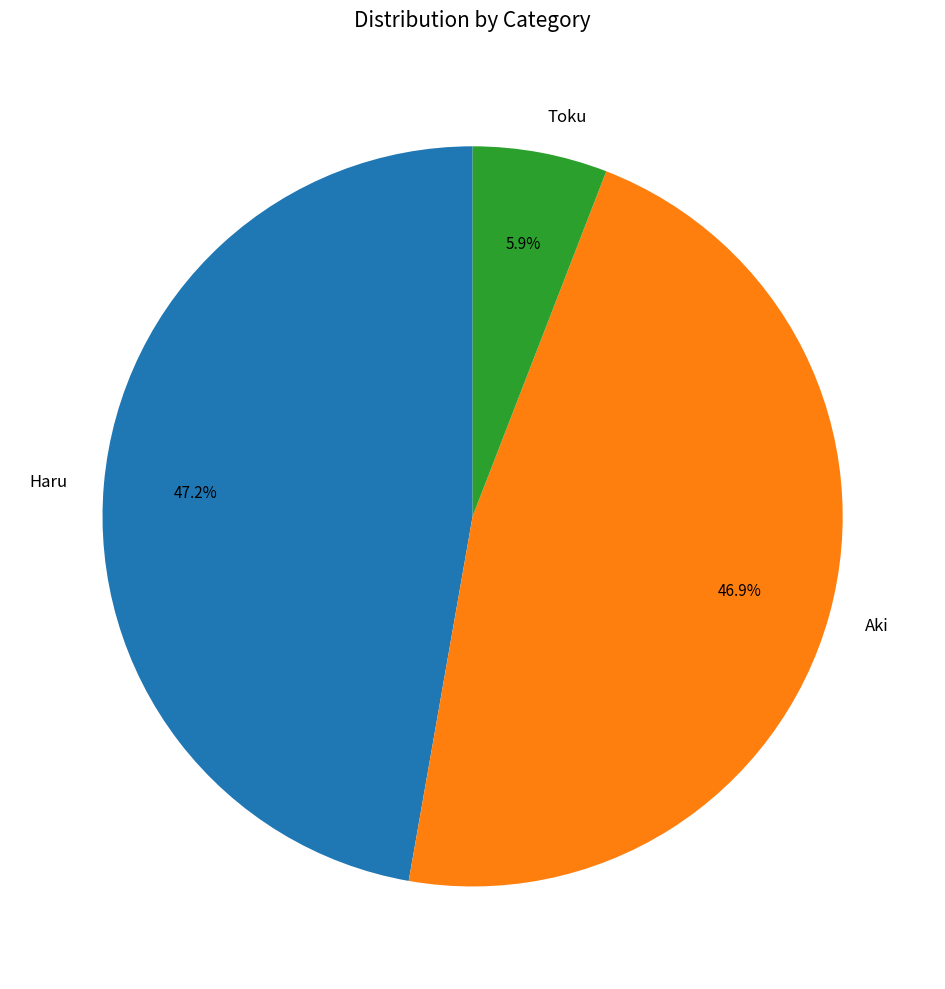

What percentage is NOT represented by Aki?

53.1%